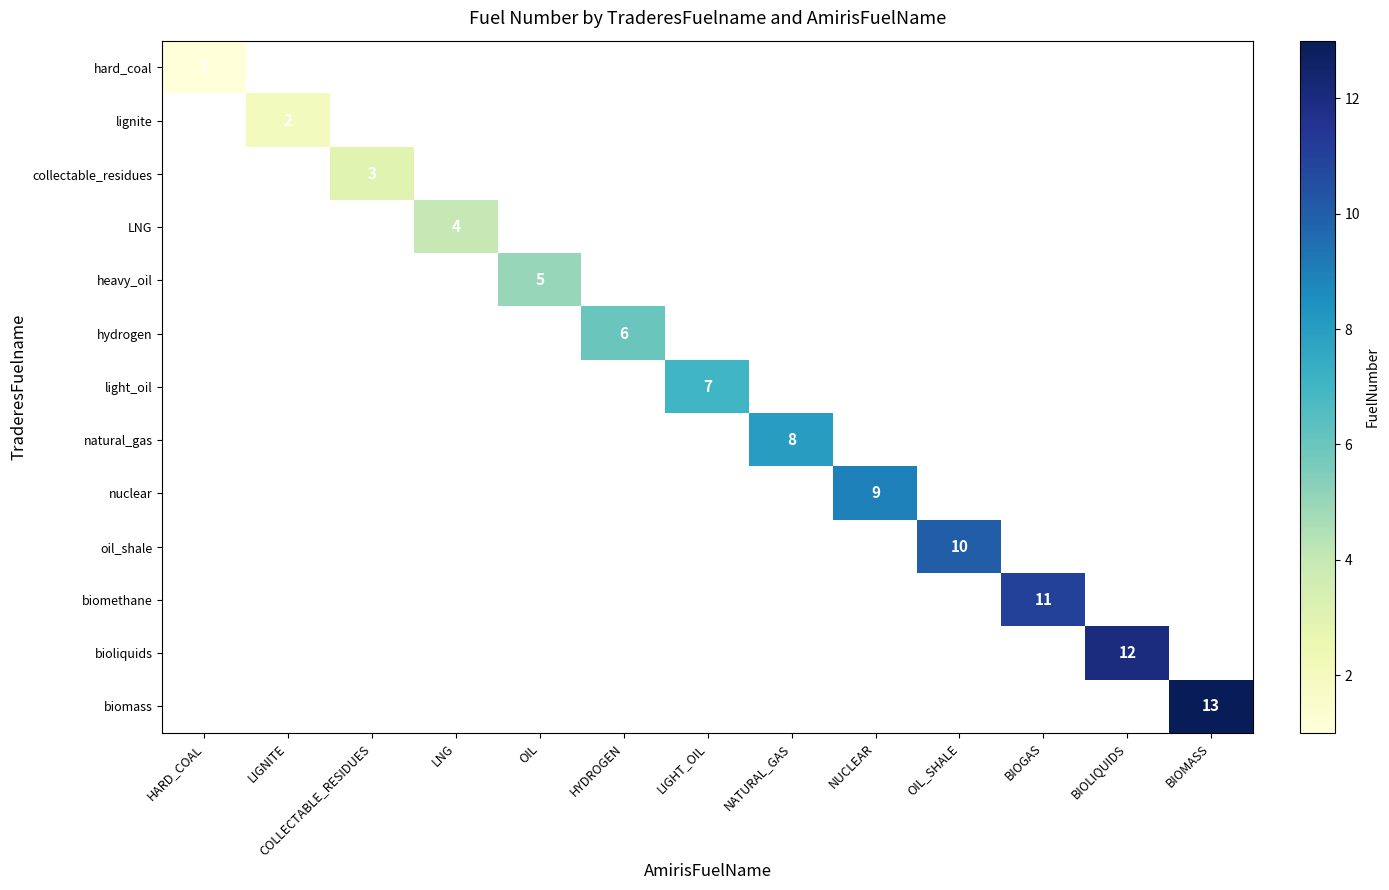

True or false: light_oil has a value of 7 at LIGHT_OIL.

True